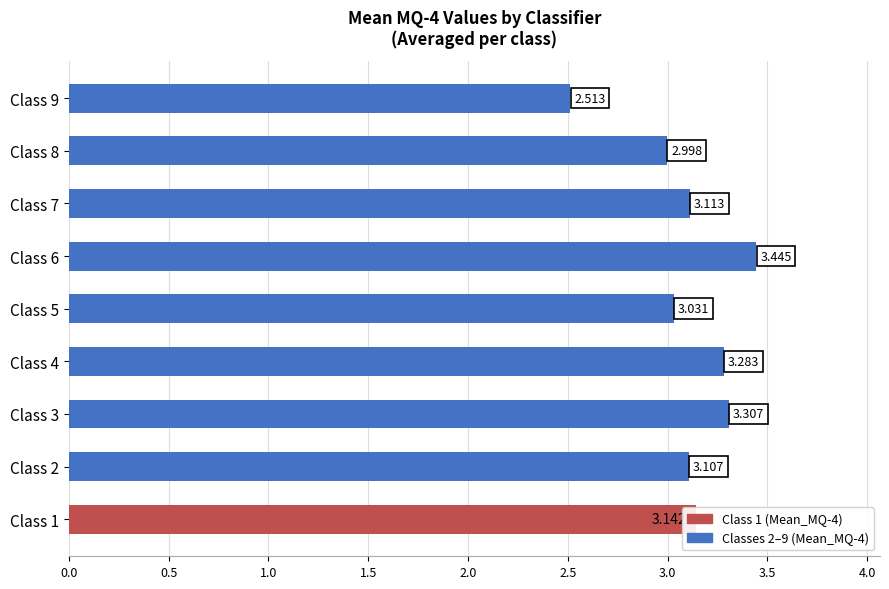

Where is the data nearest to the value 2?

Class 9